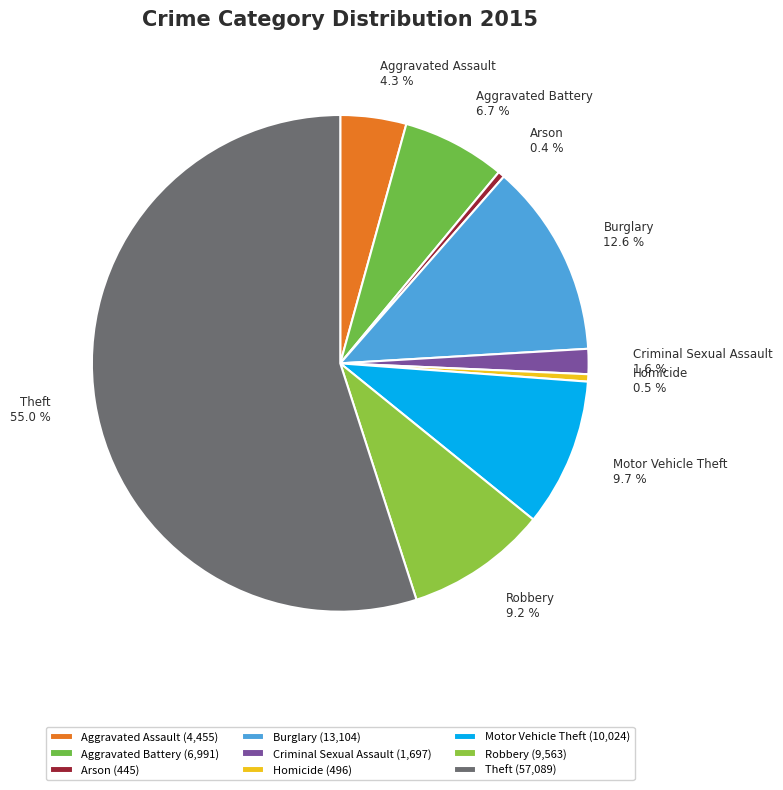

The Motor Vehicle Theft slice represents 10% of the pie. True or false?

True